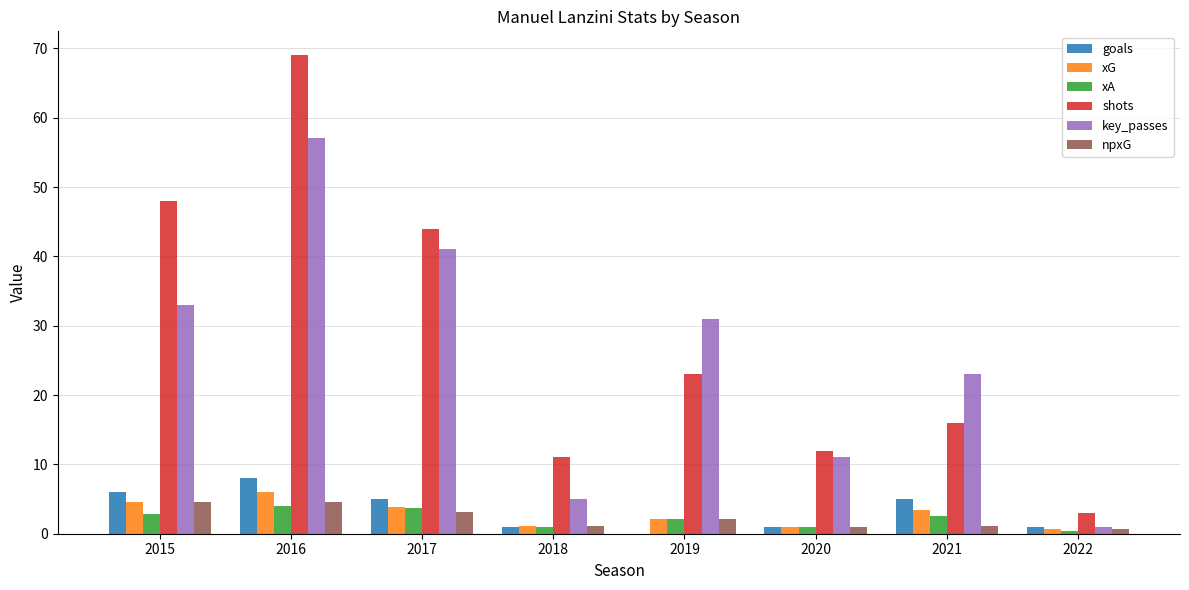

Read the xA value at 2022.

0.3